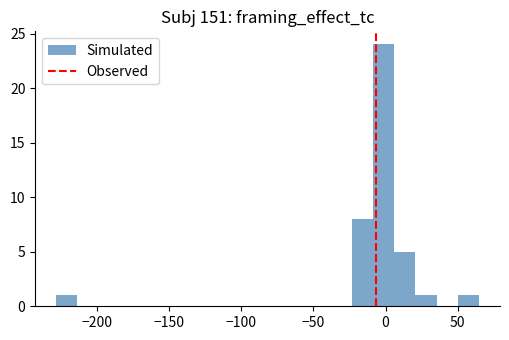

Around what value on the x-axis is the tallest bar? Give the approximate position of its centre, as read against the axis.

0